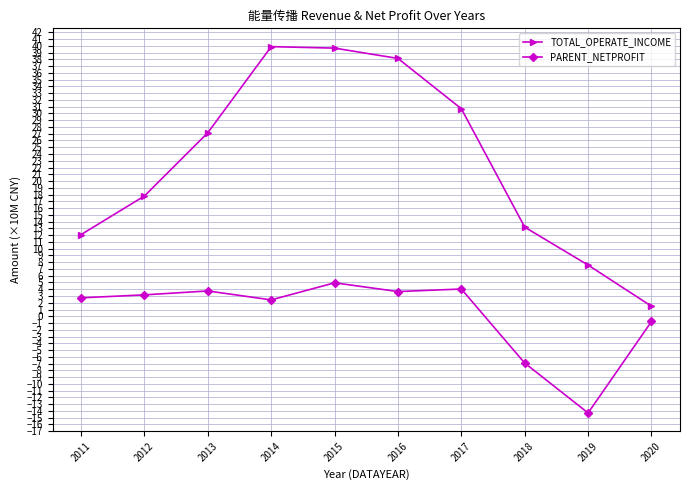

True or false: TOTAL_OPERATE_INCOME has more than 1 points higher than both neighbors.

False